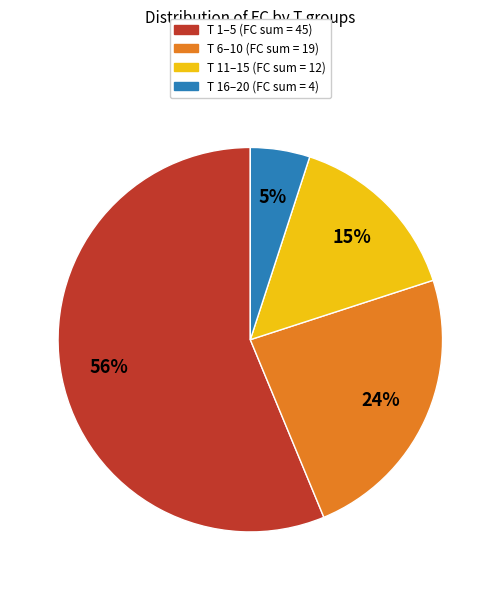

To the nearest percent, what is the difference between the largest and smallest slice percentages?

51%